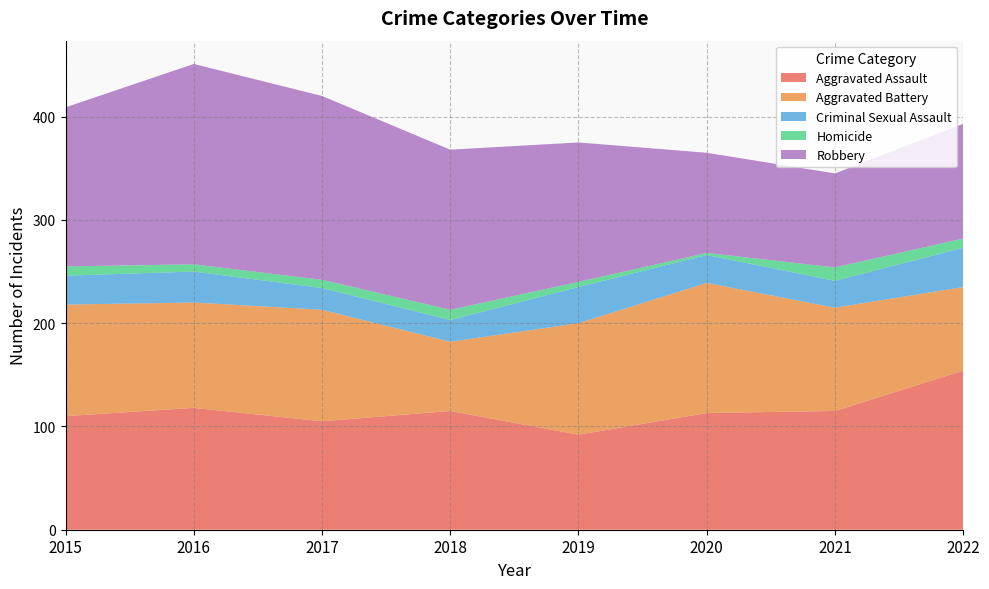

Reading left to right, transcribe all the data shown in this chart.

Aggravated Assault: 2015=110	2016=118	2017=105	2018=115	2019=92	2020=113	2021=115	2022=154
Aggravated Battery: 2015=108	2016=102	2017=108	2018=67	2019=108	2020=126	2021=100	2022=81
Criminal Sexual Assault: 2015=28	2016=30	2017=21	2018=21	2019=35	2020=27	2021=26	2022=38
Homicide: 2015=9	2016=7	2017=8	2018=10	2019=5	2020=2	2021=13	2022=9
Robbery: 2015=154	2016=194	2017=178	2018=155	2019=135	2020=97	2021=91	2022=111